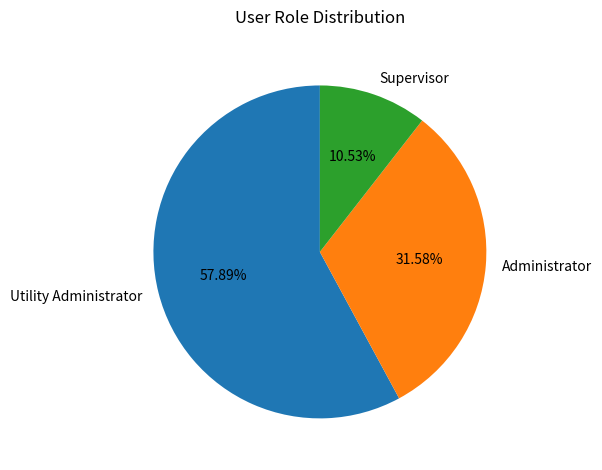

Which has a higher value, Administrator or Supervisor?

Administrator